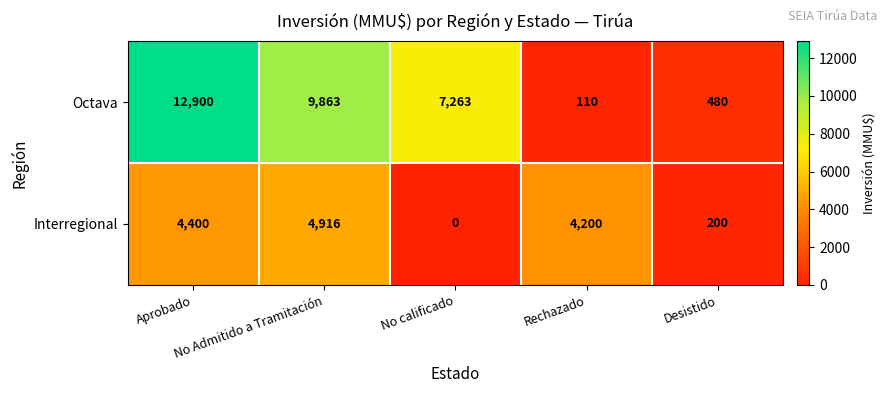

What is the average value of the Interregional series?

2743